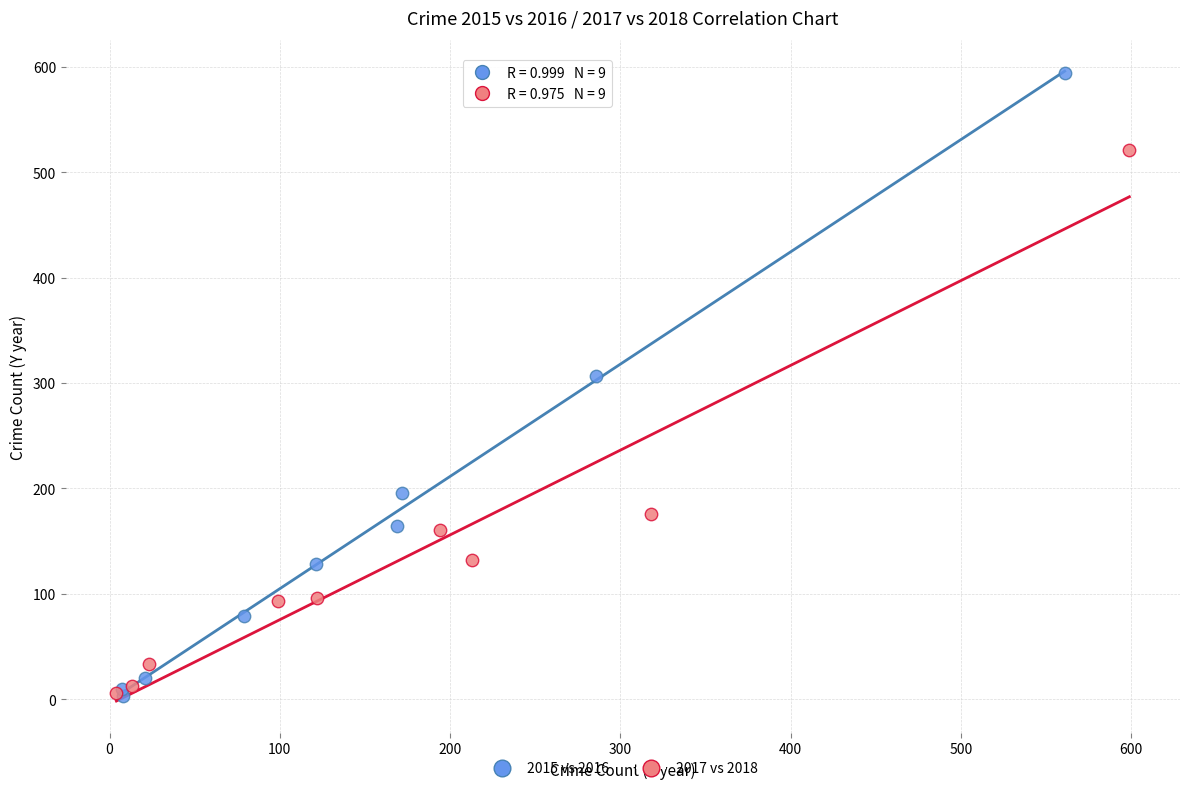

What are all the series names shown in the legend?

2015 vs 2016, 2017 vs 2018